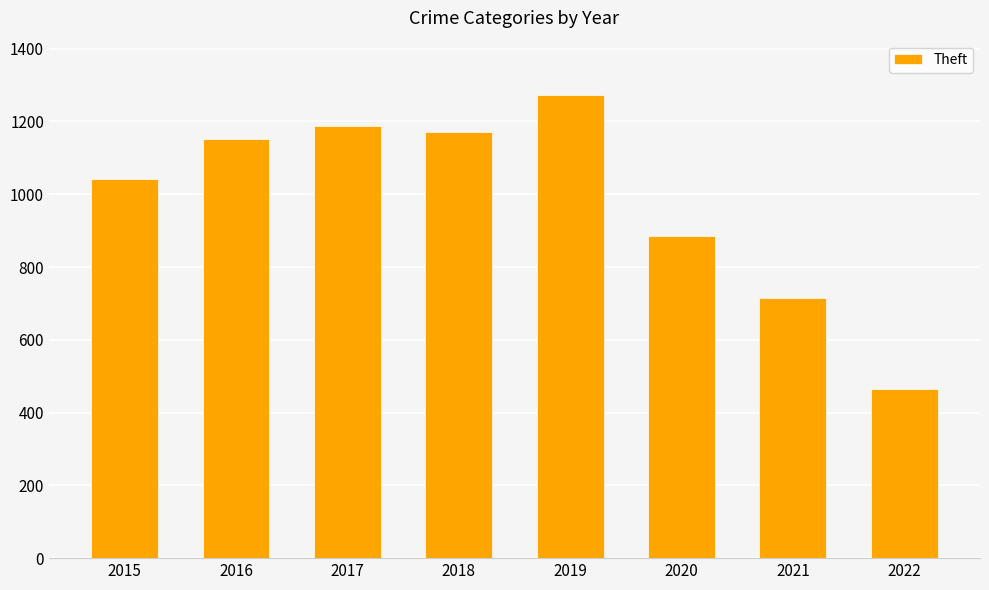

Does the chart contain stacked bars?

No